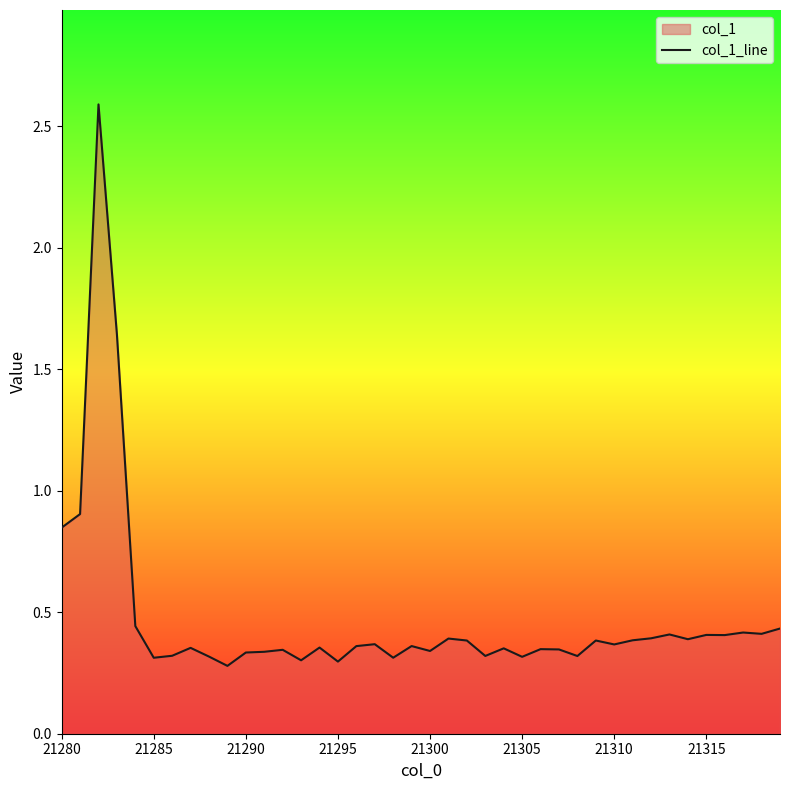

True or false: the data shows 0.4 at 21315.

True